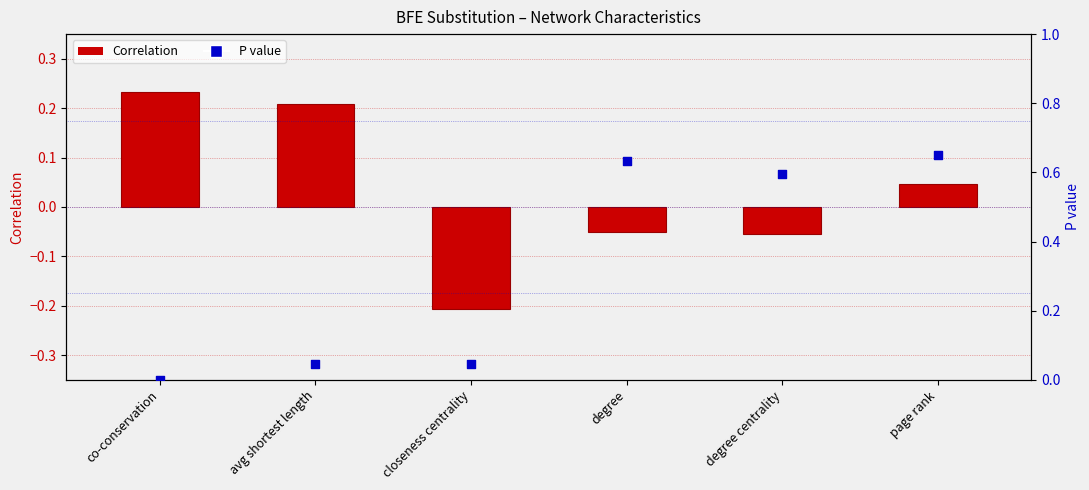

What are all the series names shown in the legend?

Correlation, P value